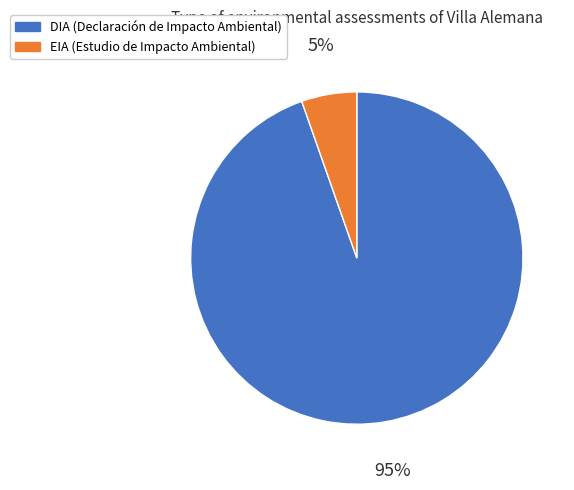

Rank the categories by value from highest to lowest.

DIA, EIA